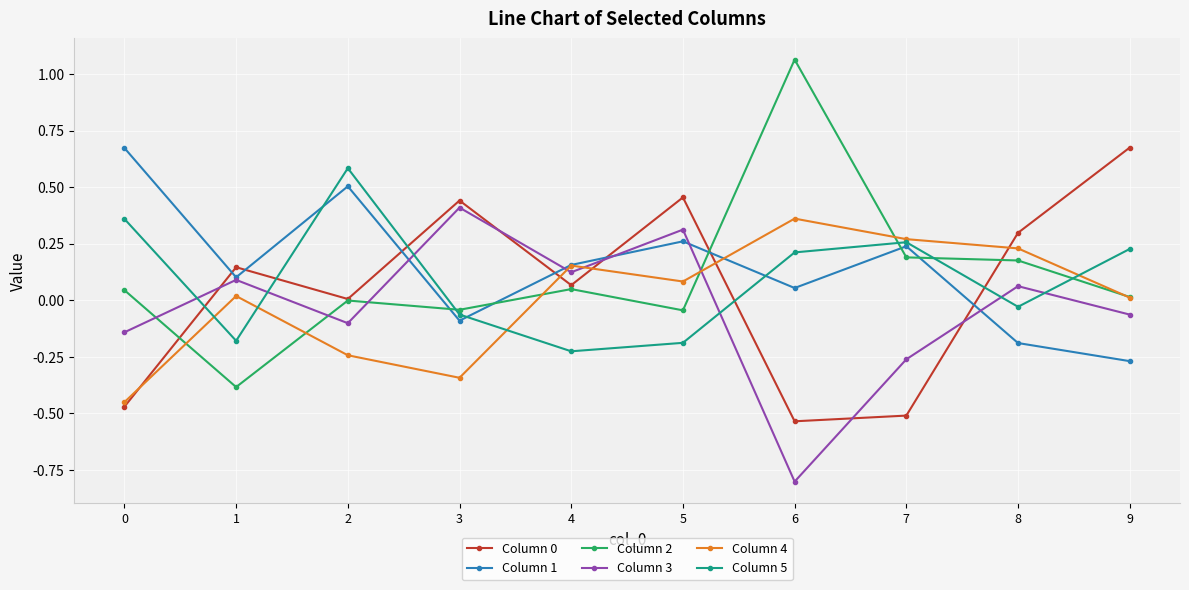

Which series has the largest range (max minus min)?

Column 2